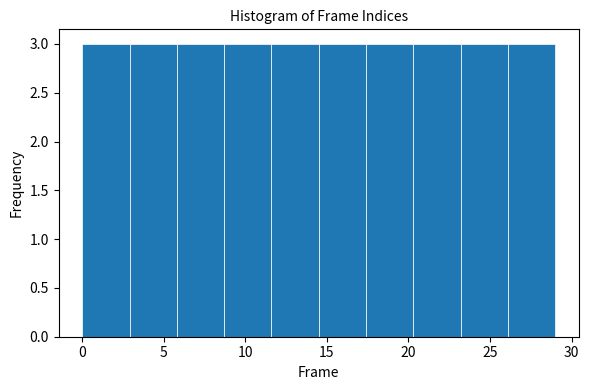

Reading left to right, transcribe this chart: for each bar, give the range it covers on the x-axis and its height. Neither the bar edges nor the heights are printed on the chart, so give them approximately, as read against the axes.

0.0 to 2.9: 3
2.9 to 5.8: 3
5.8 to 8.7: 3
8.7 to 11.6: 3
11.6 to 14.5: 3
14.5 to 17.4: 3
17.4 to 20.3: 3
20.3 to 23.2: 3
23.2 to 26.1: 3
26.1 to 29.0: 3